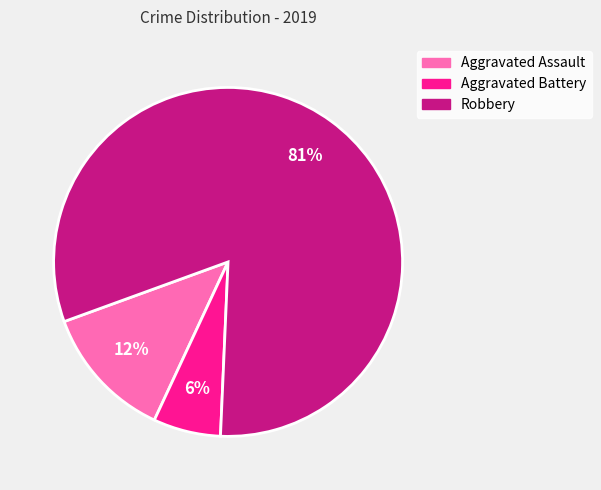

Which category has the smallest portion of the pie?

Aggravated Battery